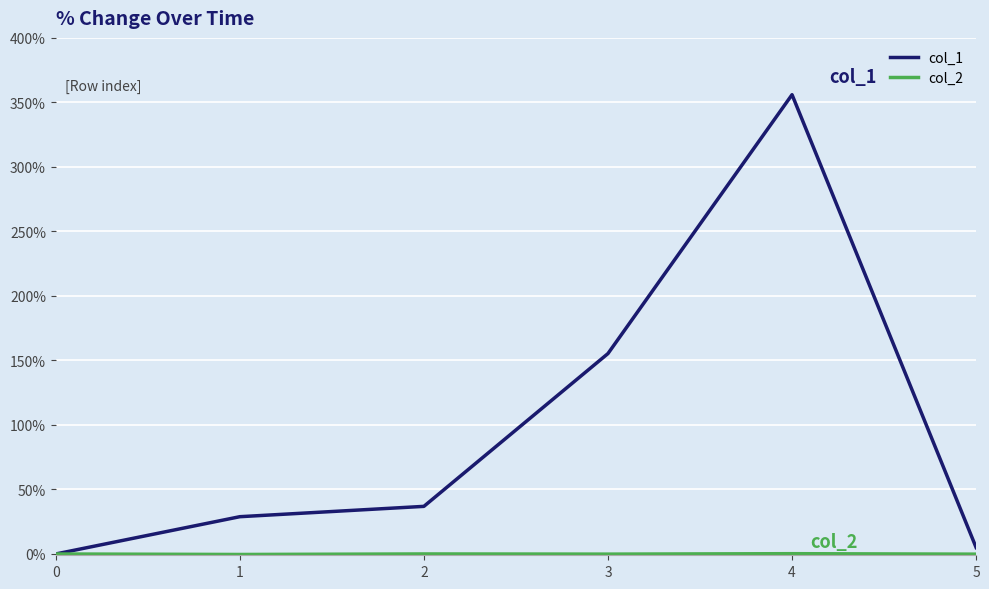

What is the maximum value for col_1?

356.0